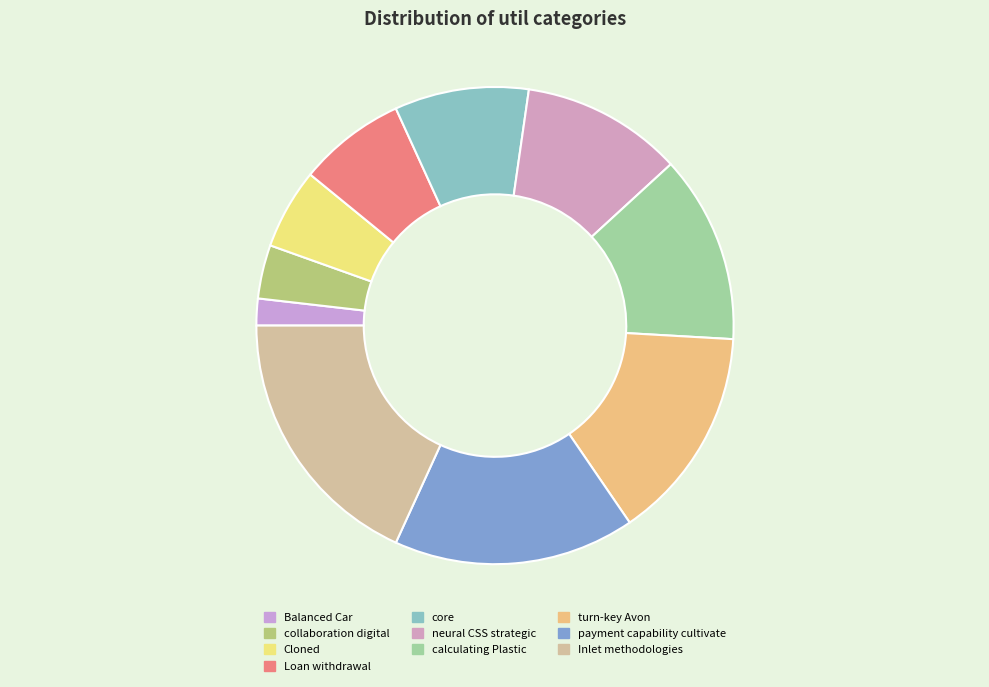

To the nearest percent, what is the difference between the collaboration digital and Balanced Car slice percentages?

2%